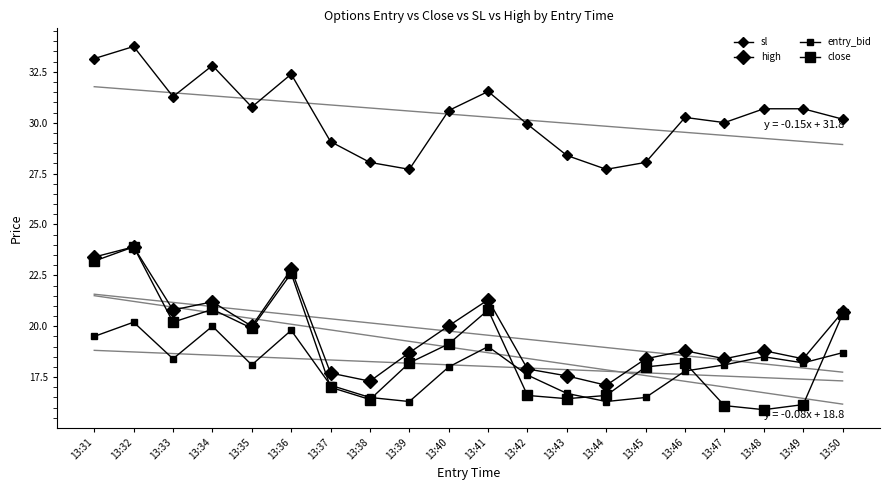

Read the high value at 13:34.

21.2